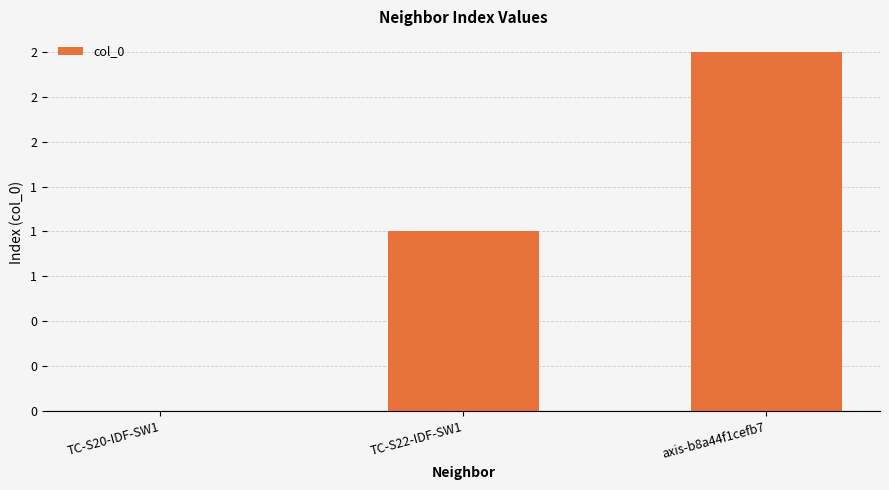

What is the difference between the maximum and minimum values?

2